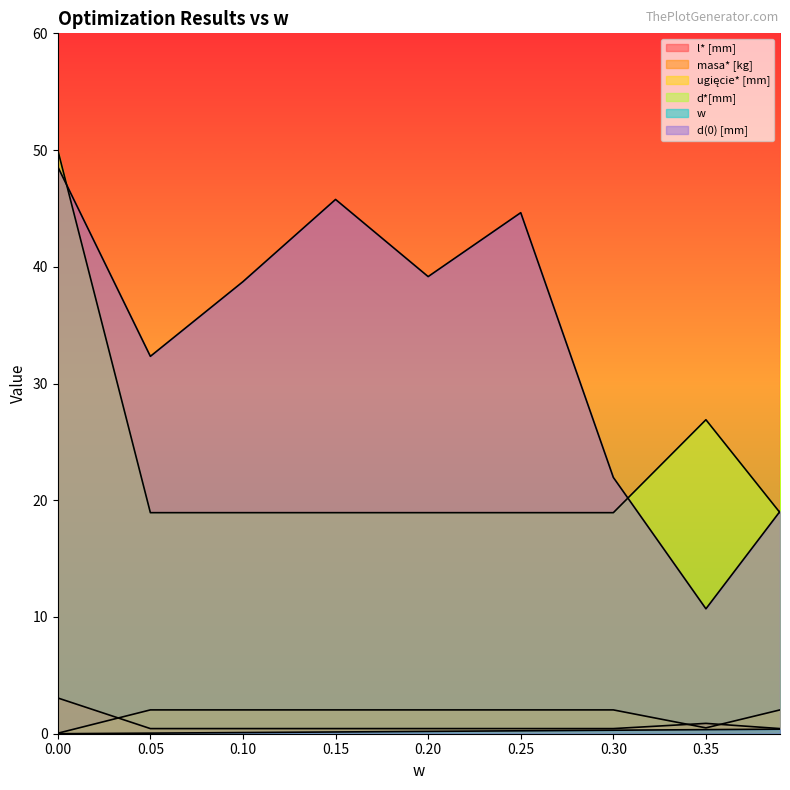

True or false: w and d*[mm] cross at least once.

False